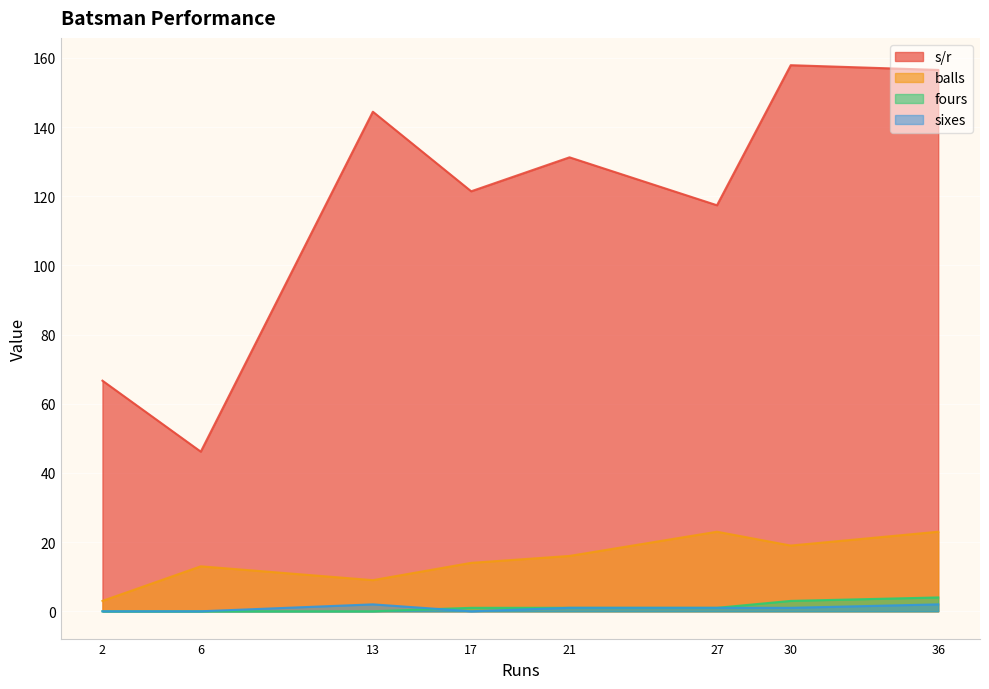

How many lines are shown in the chart?

4